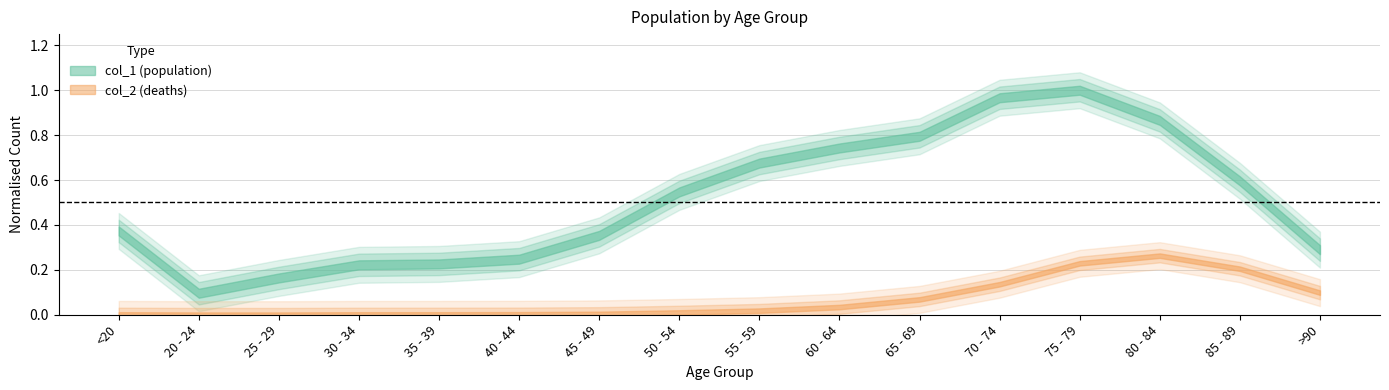

List the series in order of their overall mean, highest first.

col_1, col_2